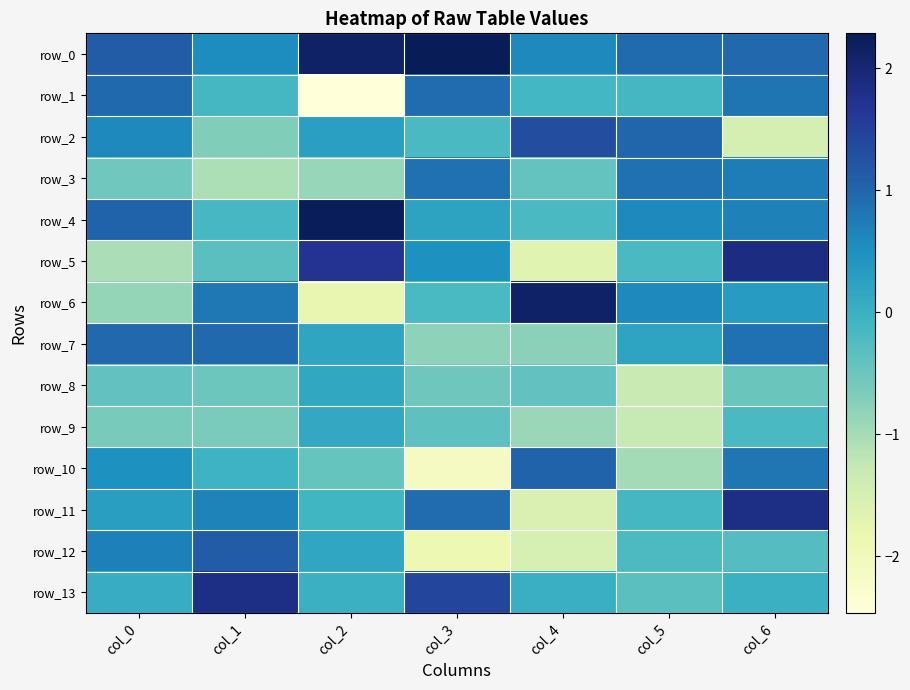

At col_5, list the series in order from largest to smallest.

row_2, row_0, row_3, row_4, row_6, row_7, row_1, row_11, row_5, row_12, row_13, row_10, row_9, row_8